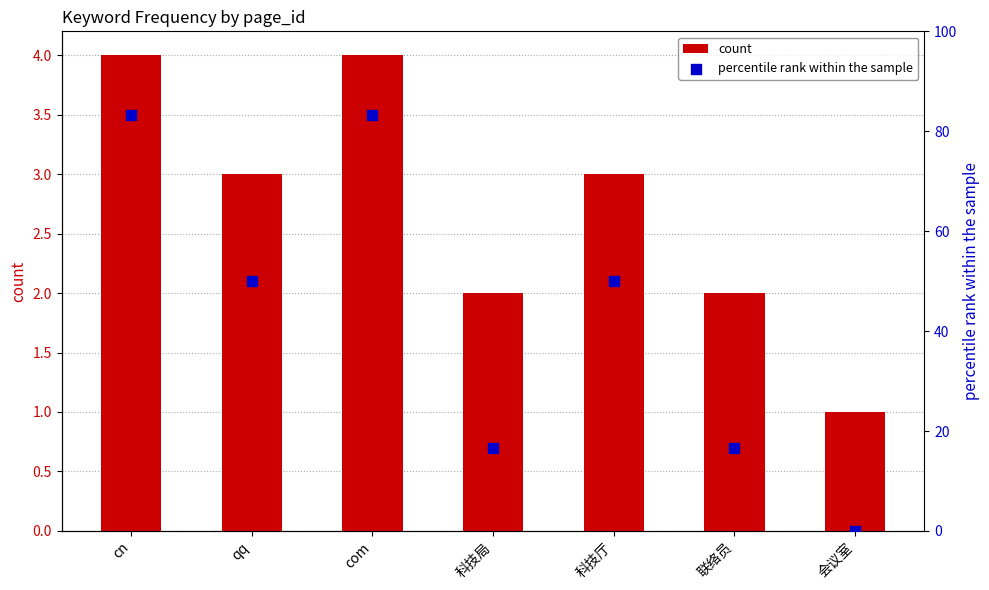

What is the total value across all series at com?

87.3